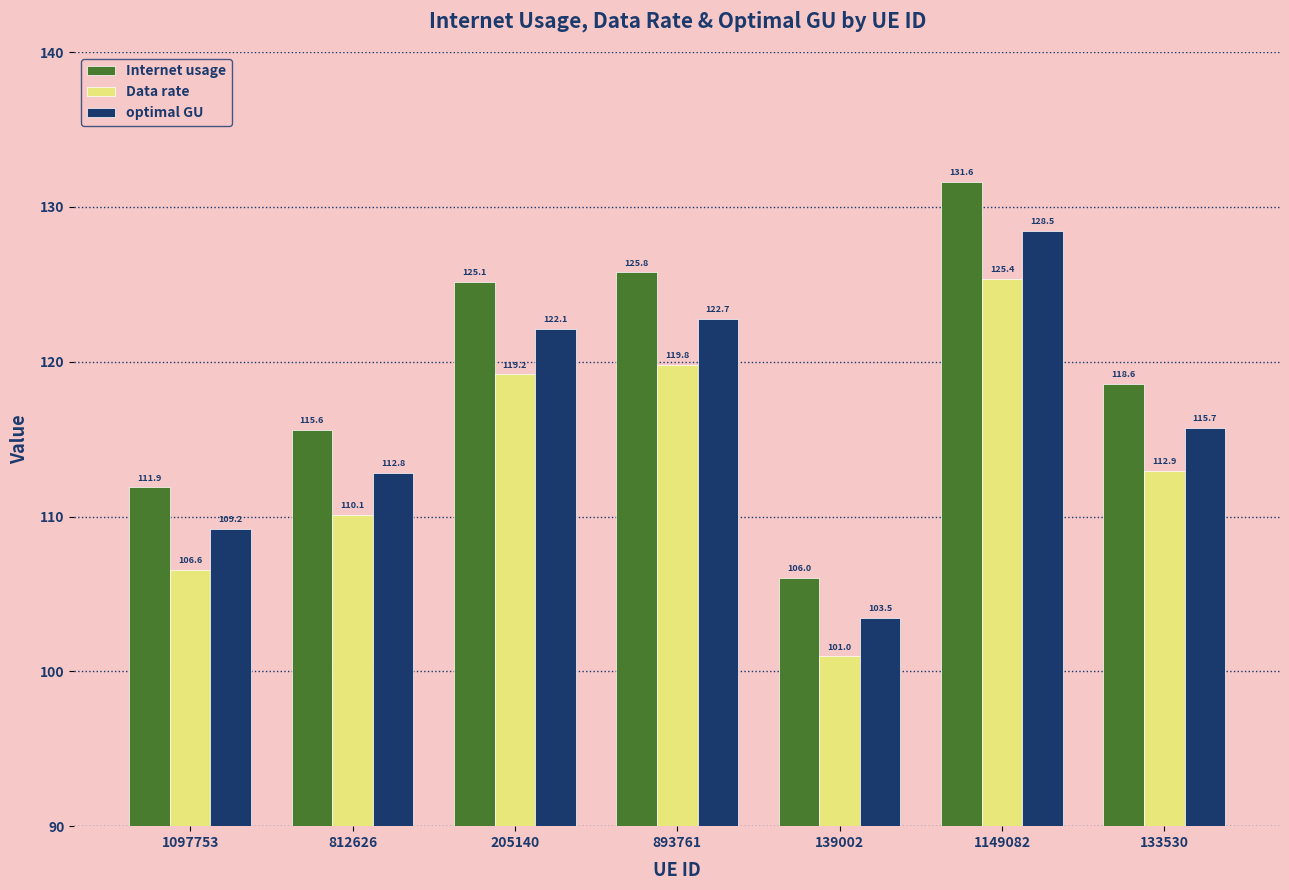

At which category does the chart reach its peak across all series?

1149082